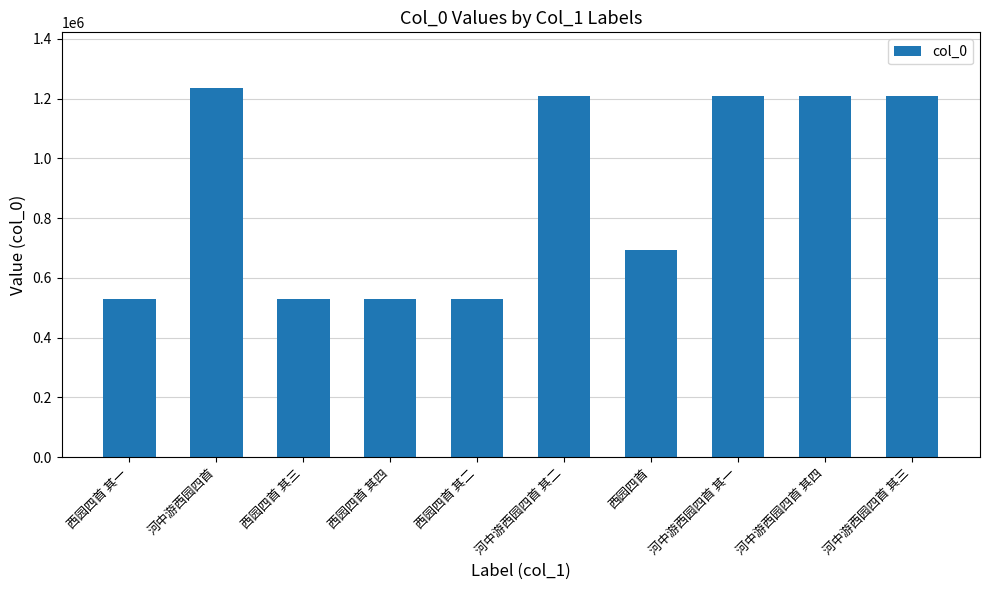

What is the difference between the second highest and second lowest values?

680041